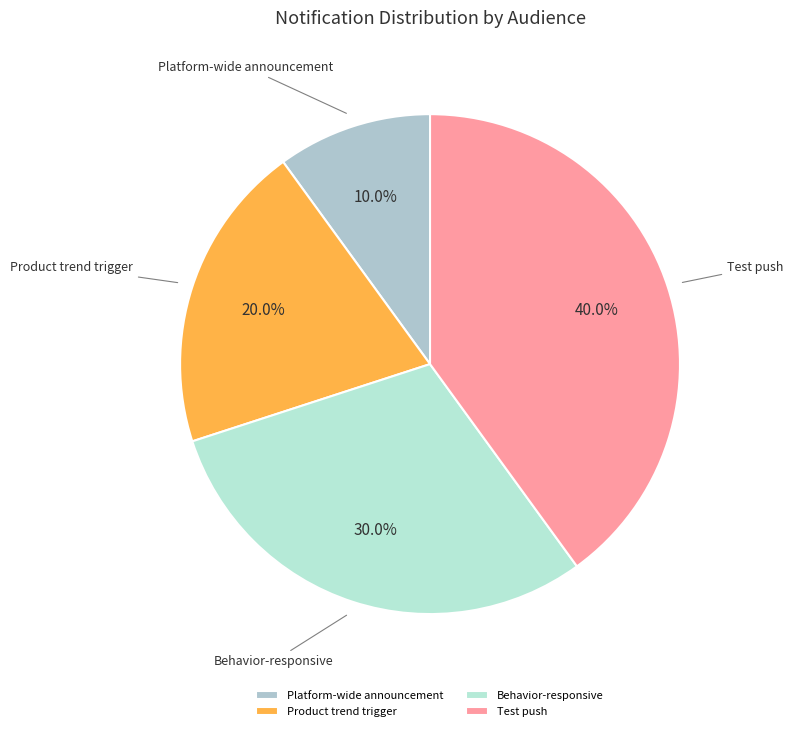

Between Platform-wide announcement and Behavior-responsive, which is larger?

Behavior-responsive